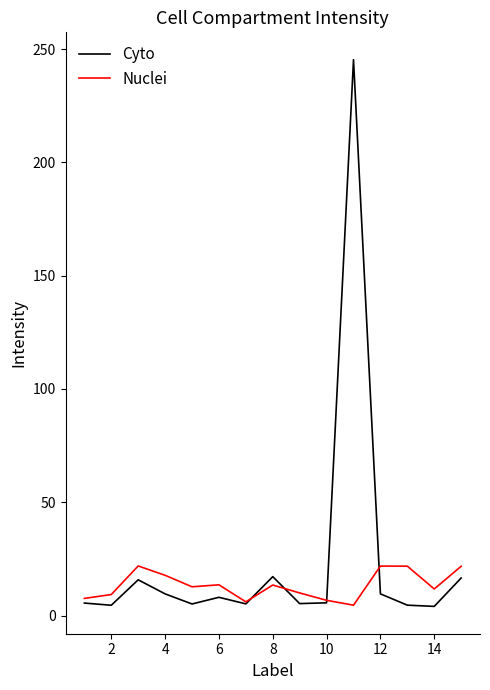

In Nuclei, how many points are higher than both neighbors (excluding endpoints)?

4